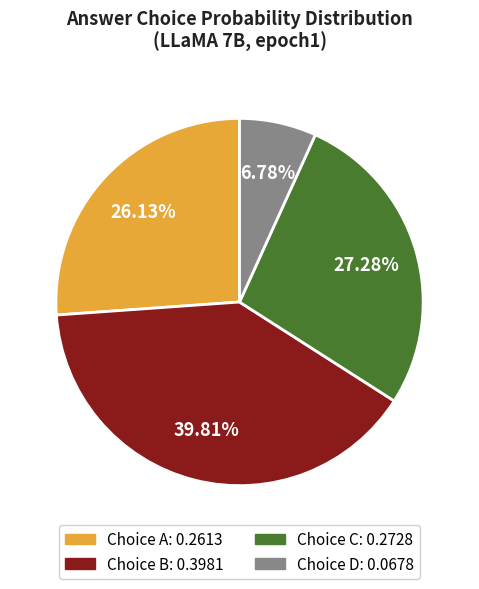

To the nearest percent, what is the difference between the largest and smallest slice percentages?

33%